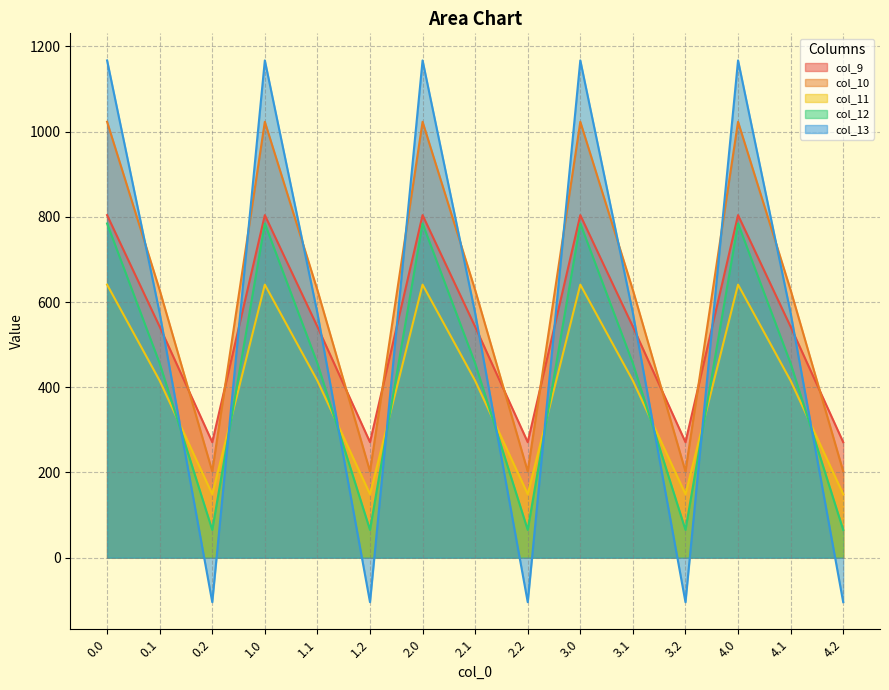

Where is col_9 nearest to the value 537?

0.1